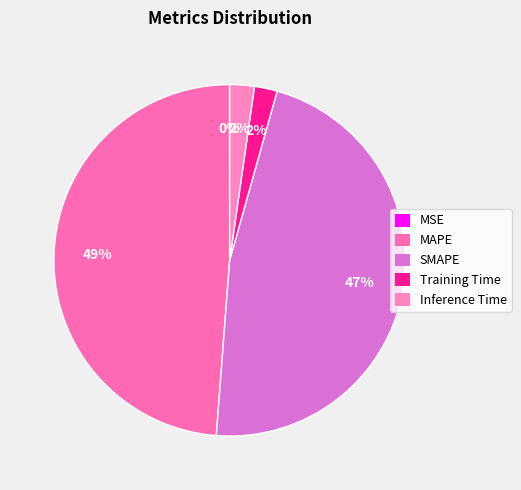

Rank the categories by value from lowest to highest.

MSE, Training Time, Inference Time, SMAPE, MAPE